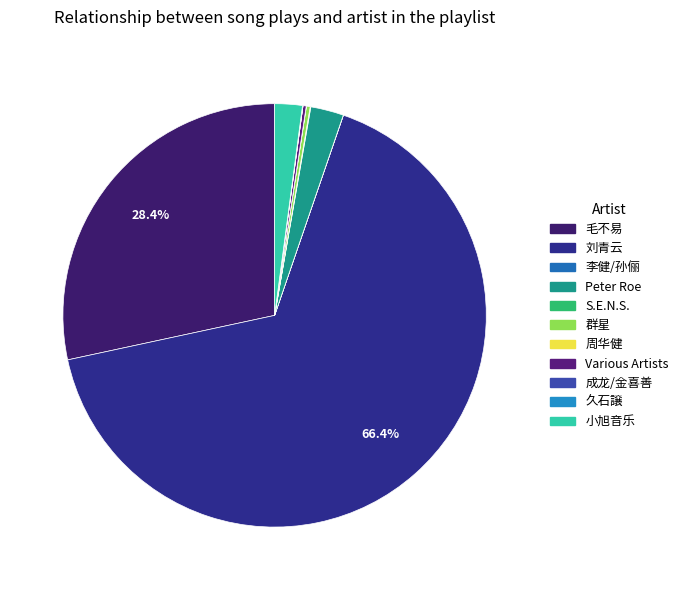

Approximately how many times larger is the value at 小旭音乐 compared to 李健/孙俪?

243.7